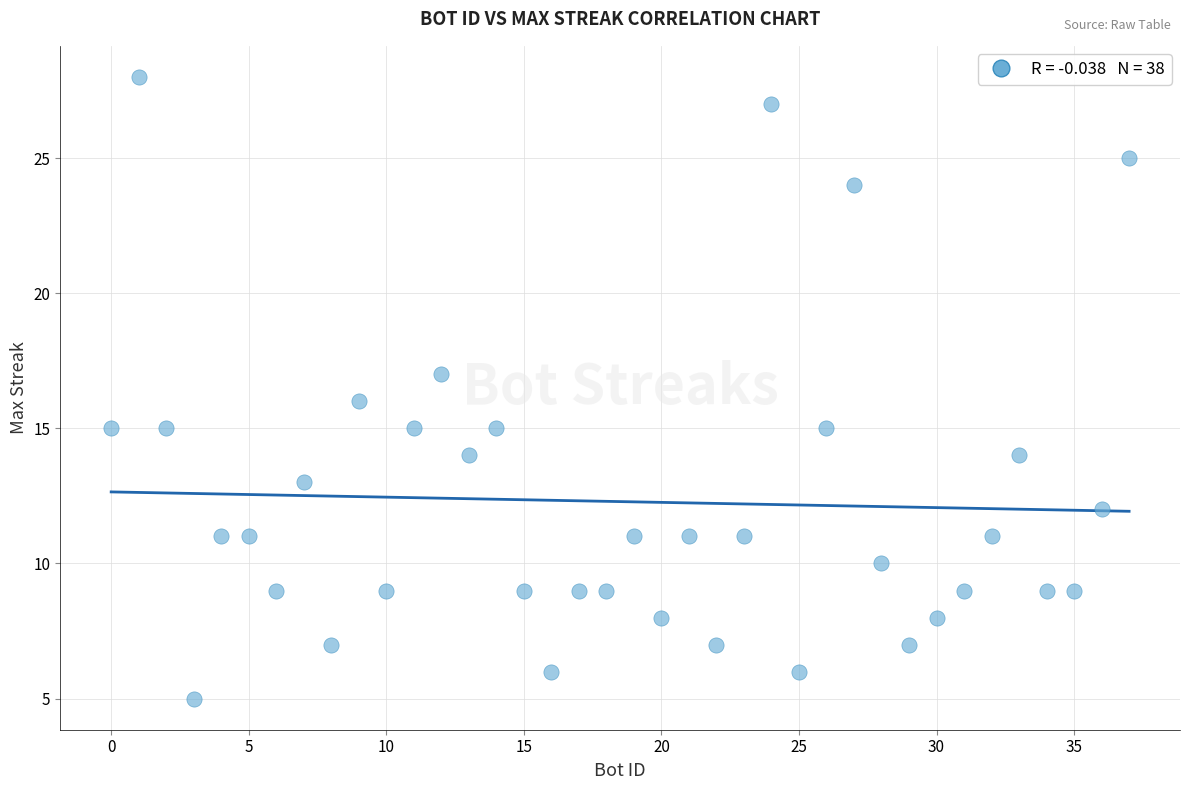

What is the range of X values (max minus min)?

37